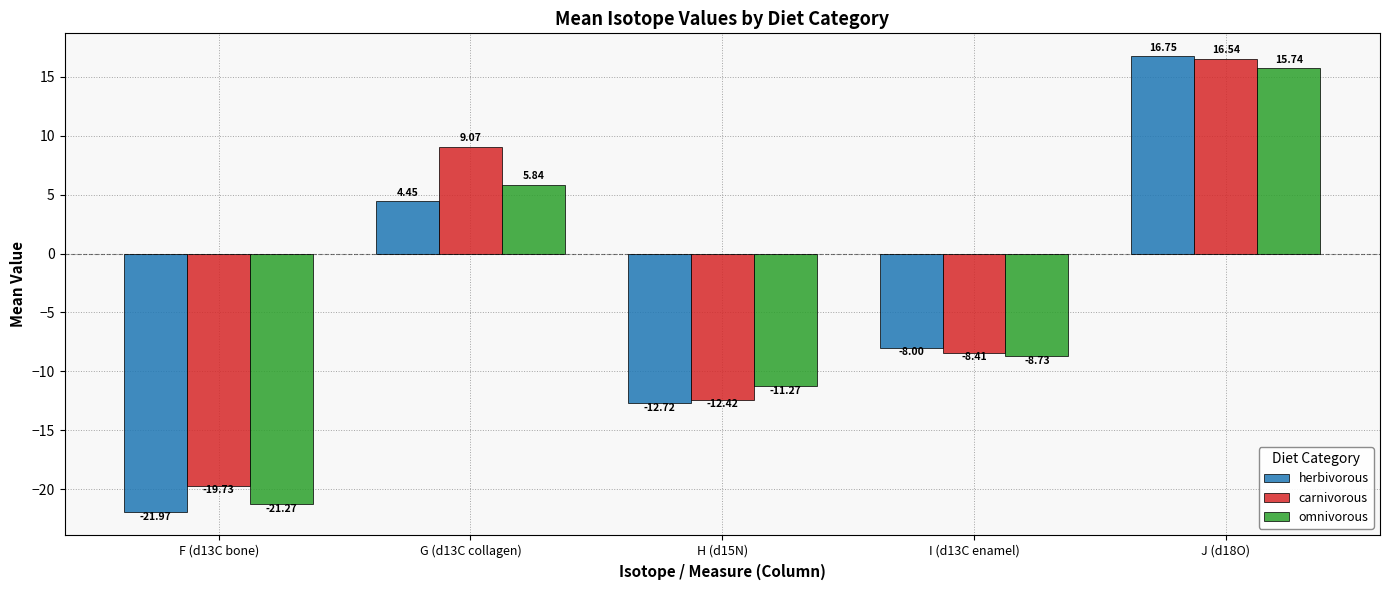

Which series changed the most between I (d13C enamel) and J (d18O)?

carnivorous